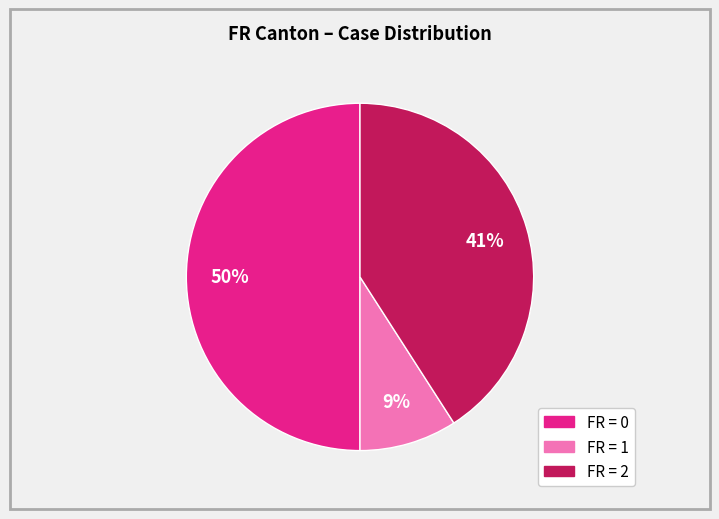

To the nearest percent, what is the difference between the largest and smallest slice percentages?

41%